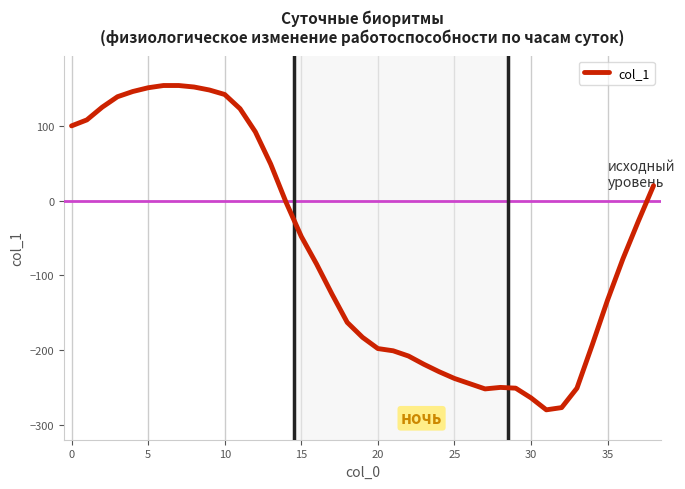

What is the difference between the maximum and minimum values?

434